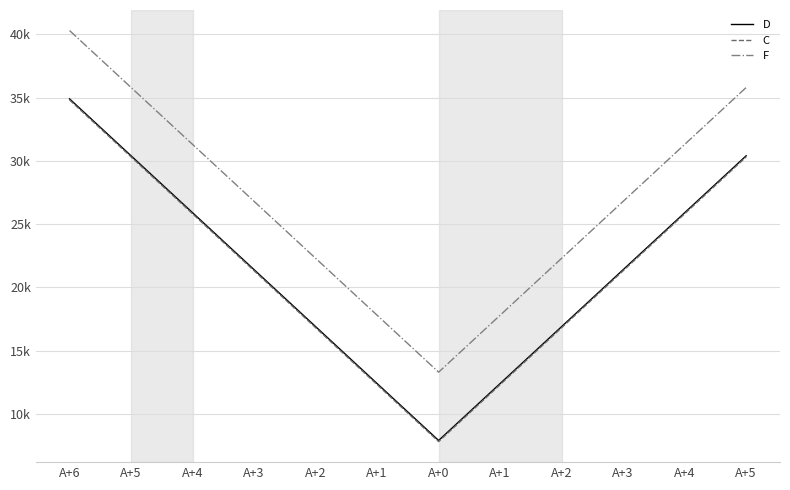

True or false: F and D intersect in this chart.

False